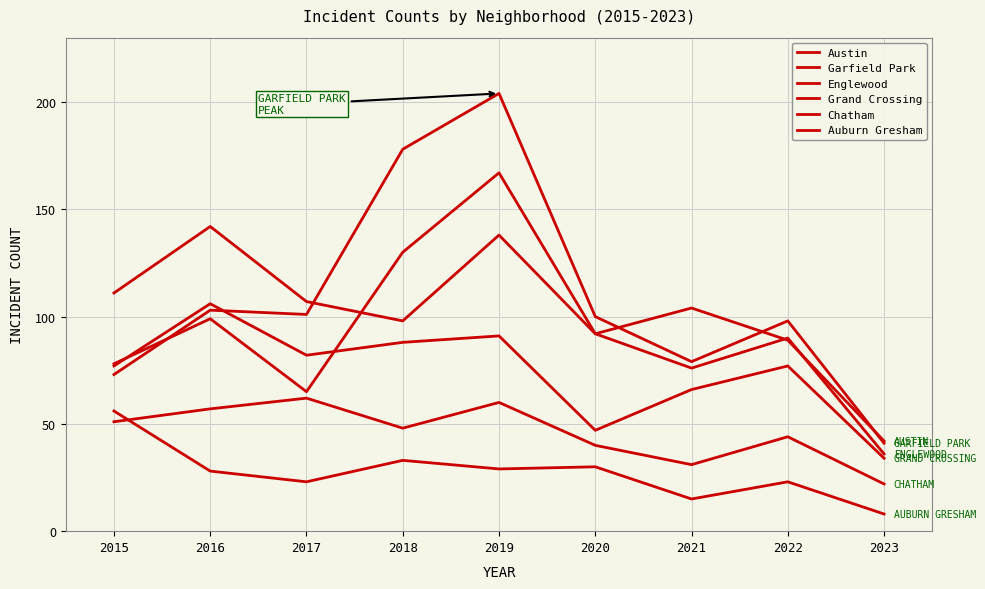

What is the difference between the maximum and second lowest values in the Auburn Gresham series?

41